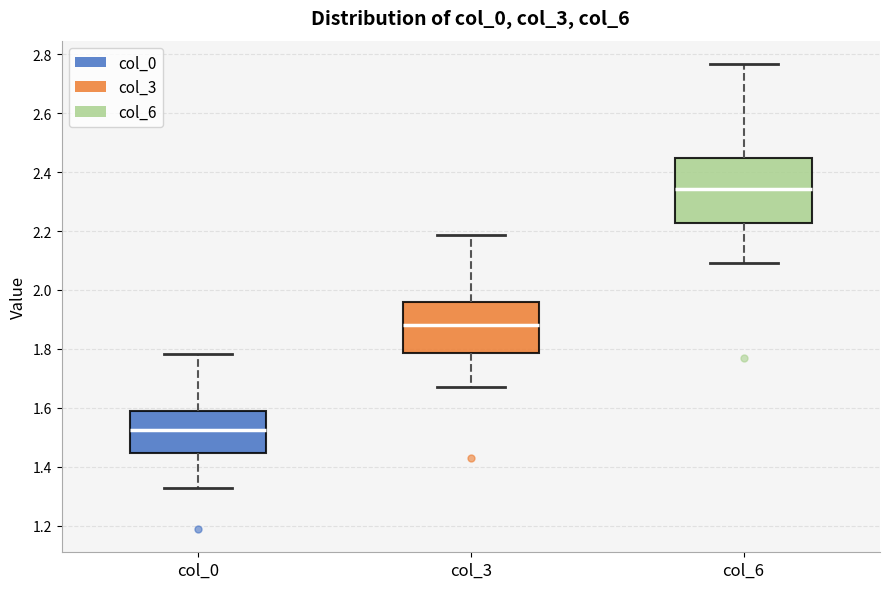

Reading left to right, read every box against the y-axis: the position of its median line, the range the box covers, and the ends of its whiskers. The values are not printed on the chart, so give them approximately, as read against the axis.

col_0: median 1.52, box 1.44 to 1.58, whiskers 1.32 to 1.78
col_3: median 1.88, box 1.78 to 1.96, whiskers 1.66 to 2.18
col_6: median 2.34, box 2.22 to 2.44, whiskers 2.10 to 2.76